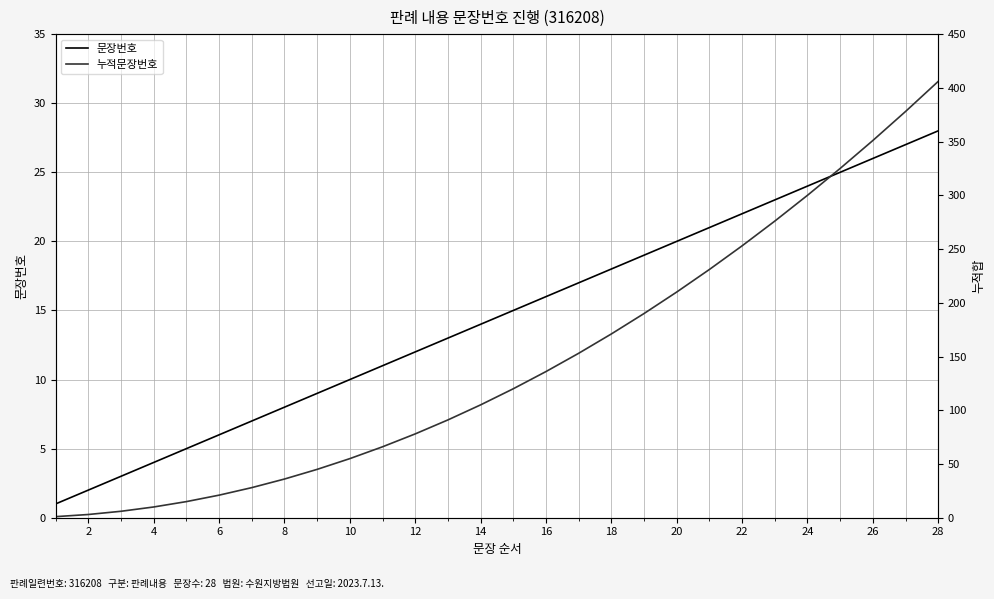

Which series has the largest total across all categories?

누적문장번호